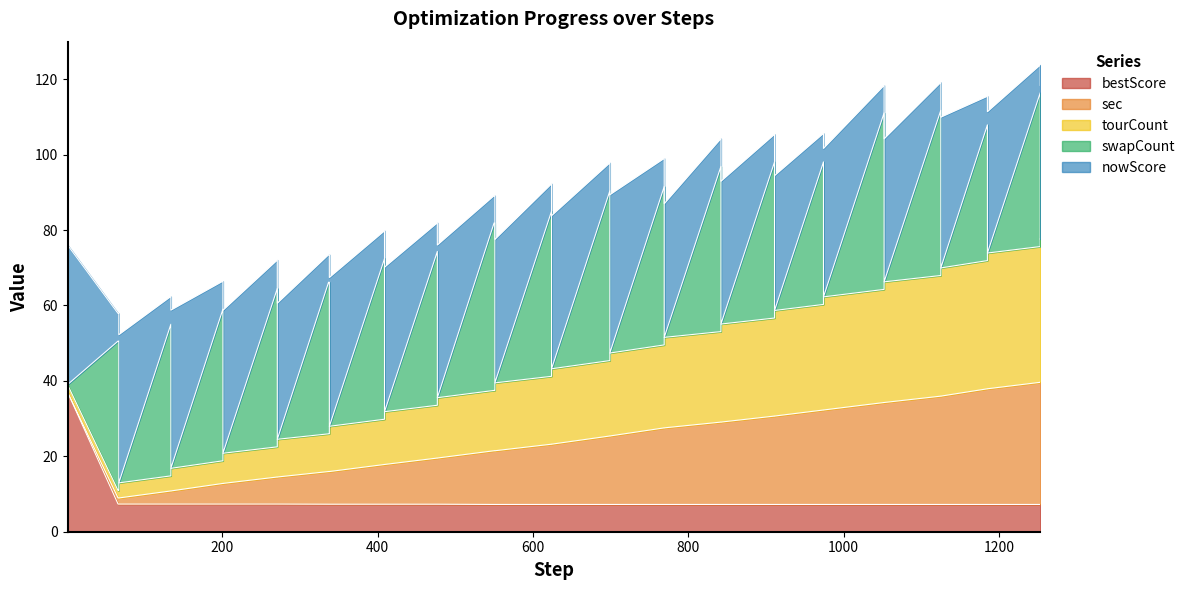

How many data points in tourCount are above 9?

19